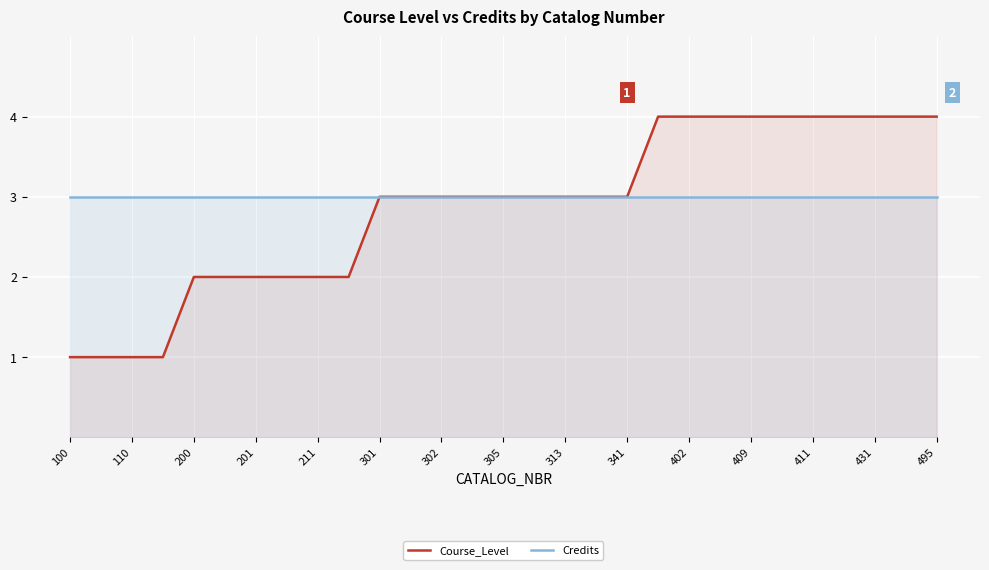

True or false: Course_Level and Credits intersect in this chart.

False